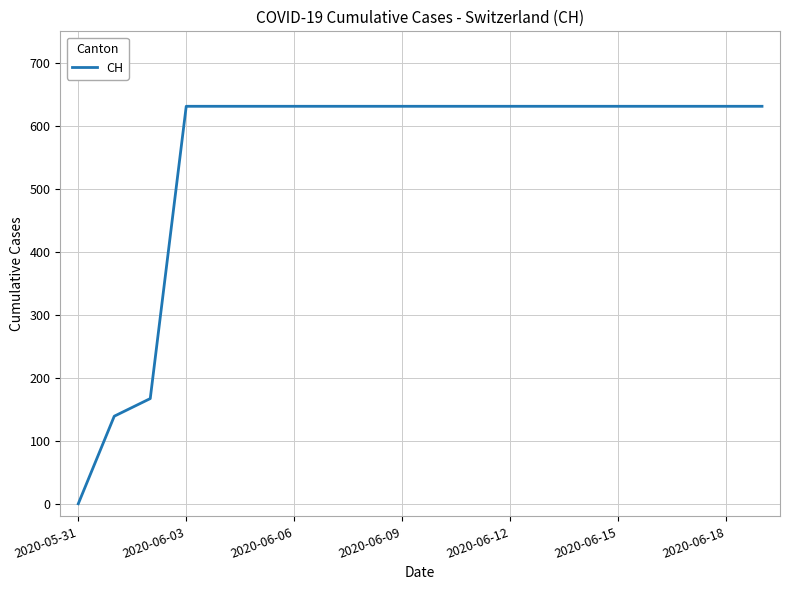

What is the difference between the maximum and minimum values?

631